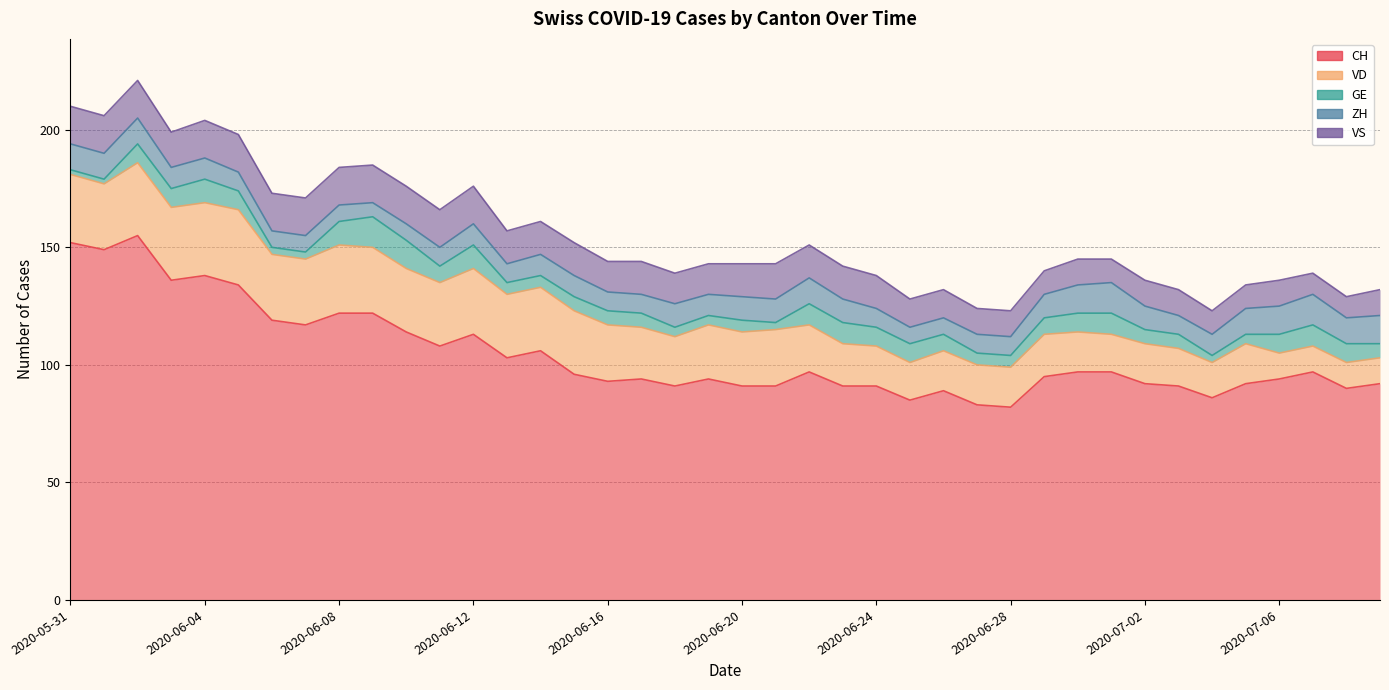

How many lines are shown in the chart?

5